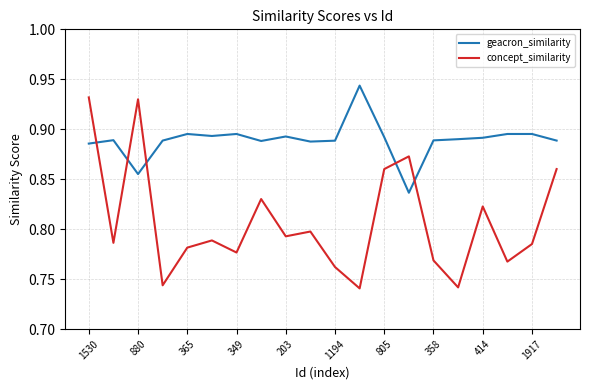

List the series in order of their overall mean, lowest first.

concept_similarity, geacron_similarity